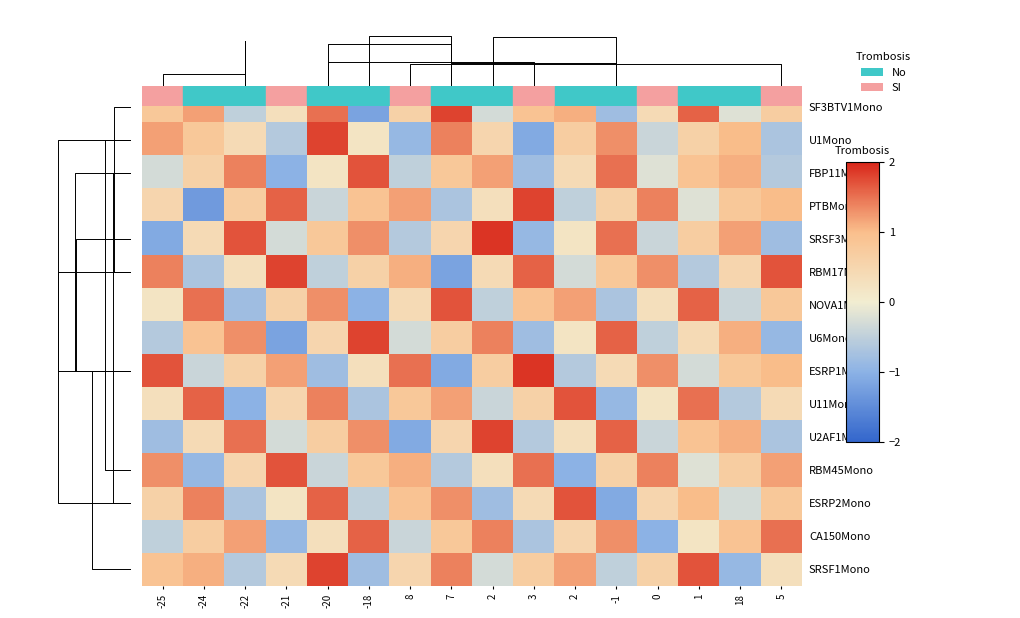

How many values in the ESRP1Mono series are below 0?

5